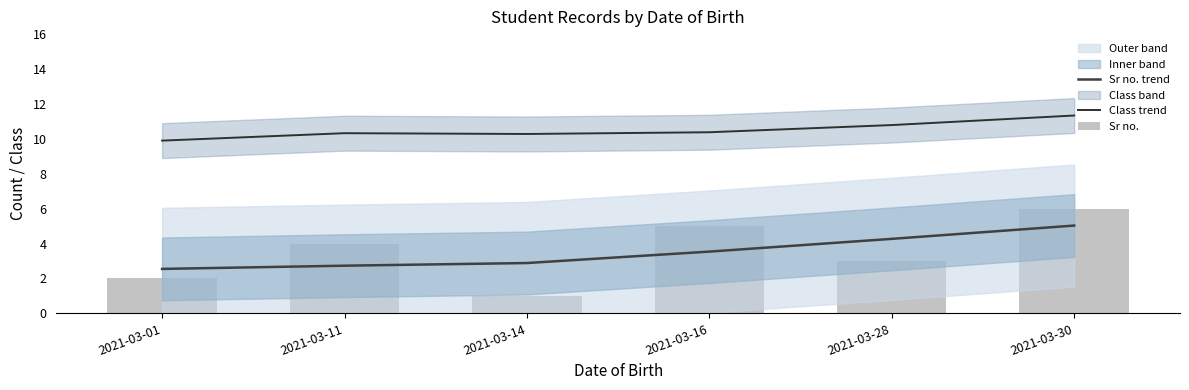

Reading left to right, transcribe all the data shown in this chart.

Sr no. trend: 2.5	2.7	2.9	3.5	4.3	5.0
Class trend: 9.9	10.3	10.3	10.4	10.8	11.3
Sr no.: 2.0	4.0	1.0	5.0	3.0	6.0